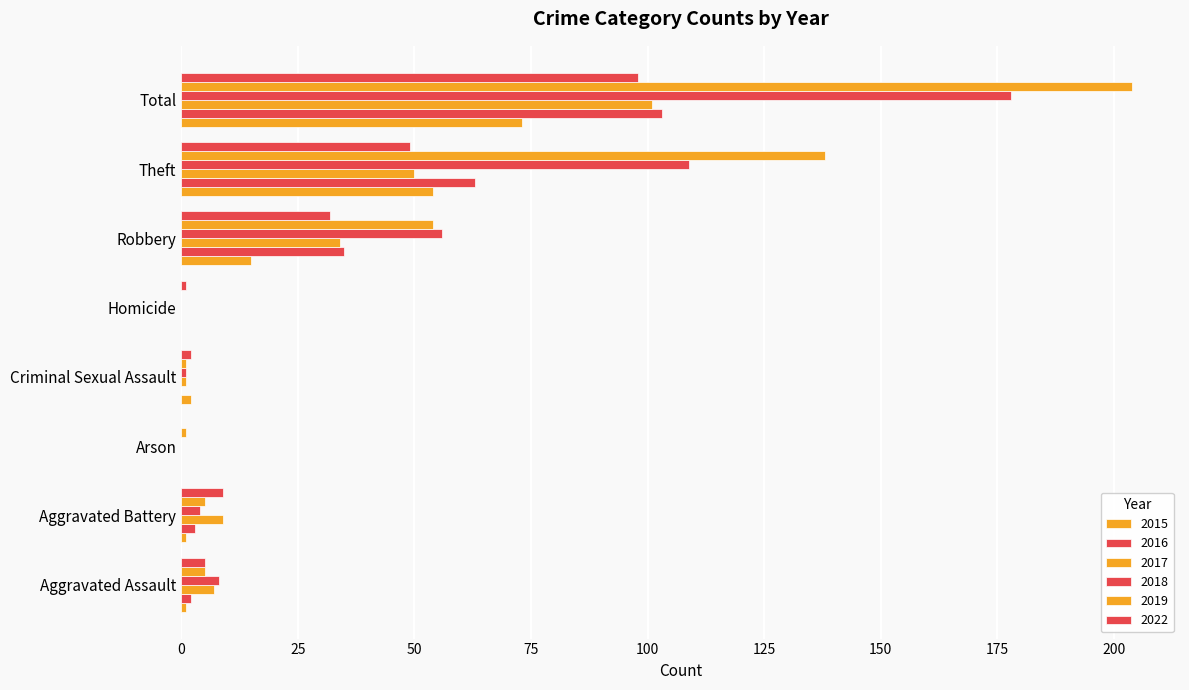

How many series are shown in this chart?

6